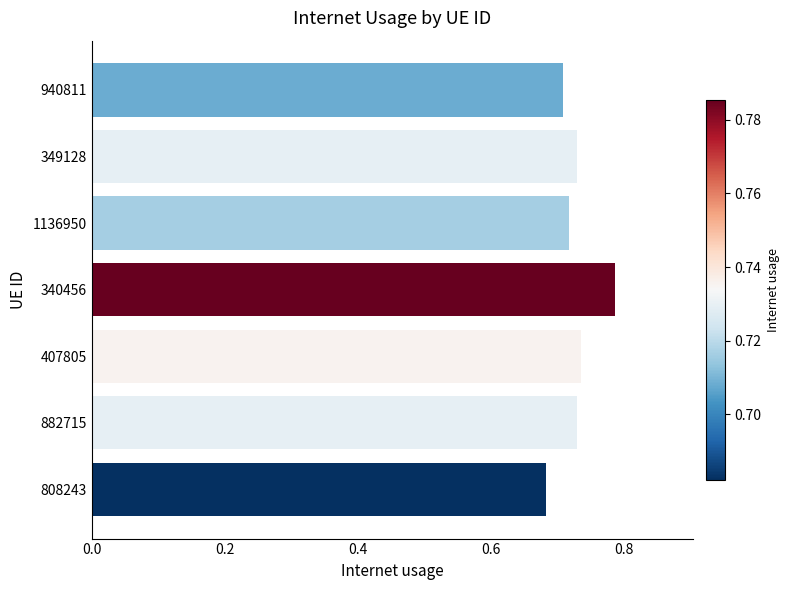

Which label corresponds to the largest value in the chart?

340456